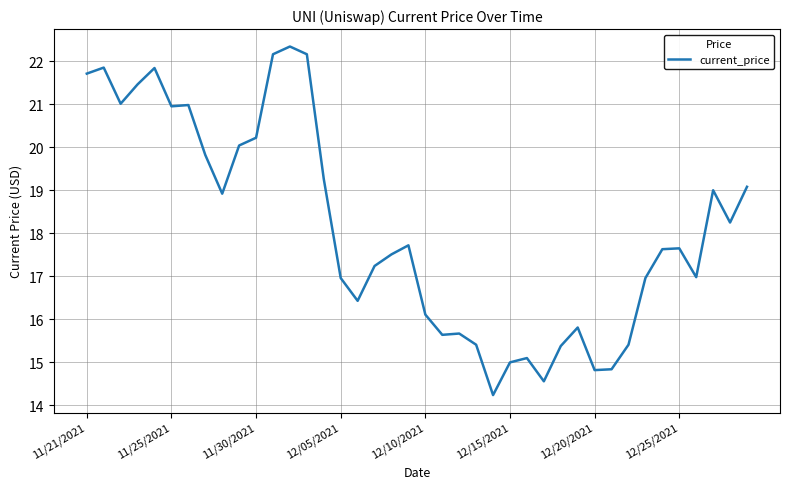

What is the difference between the maximum and minimum values?

8.1